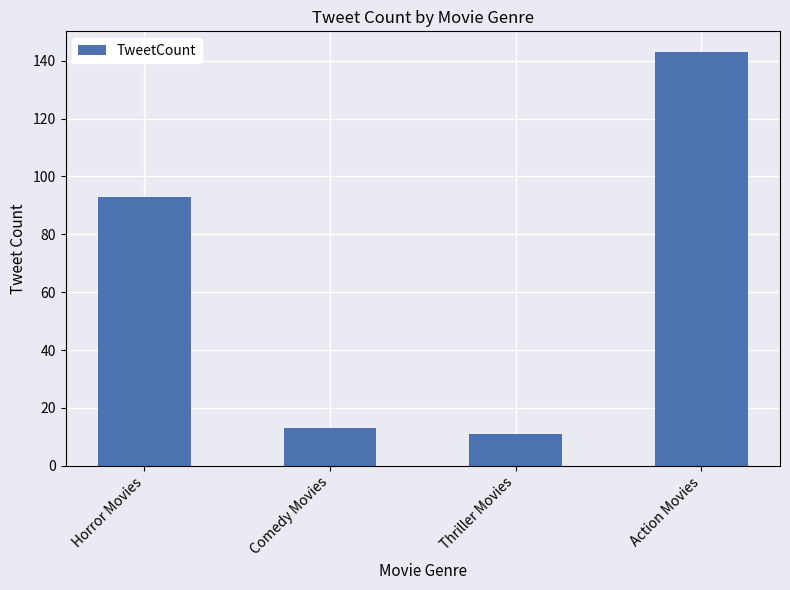

List the labels in order of value, smallest first.

Thriller Movies, Comedy Movies, Horror Movies, Action Movies